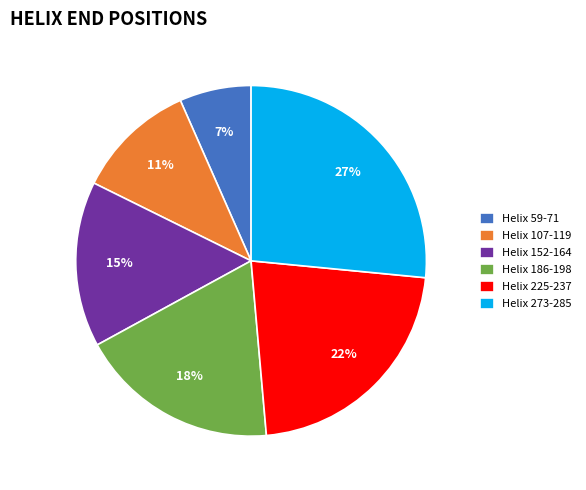

Combined, do Helix 273-285 and Helix 225-237 account for over 50%?

No